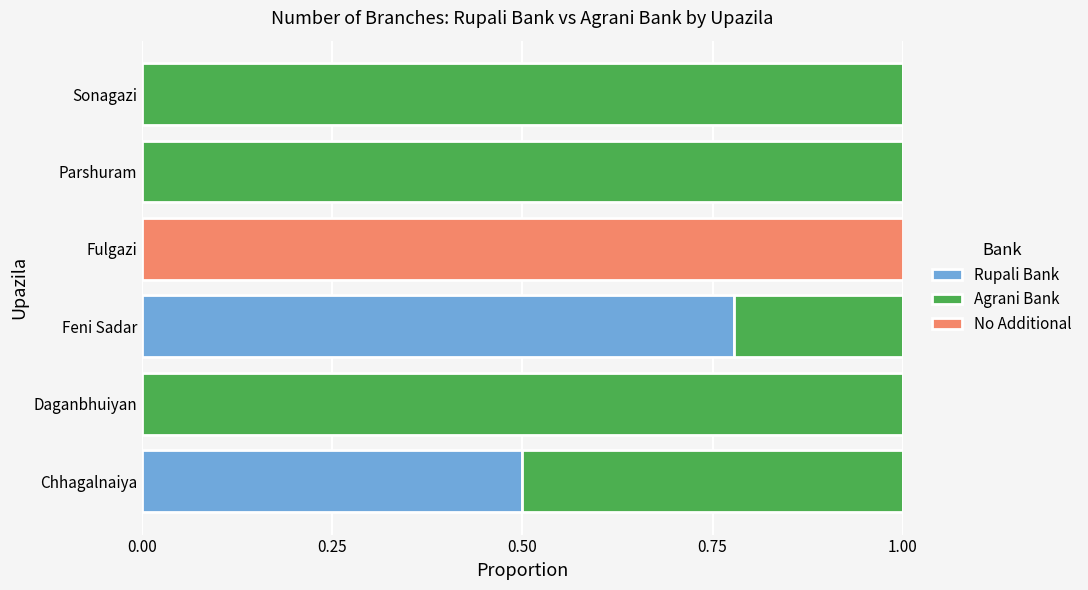

True or false: Rupali Bank has a value of 0.9 at Chhagalnaiya.

False